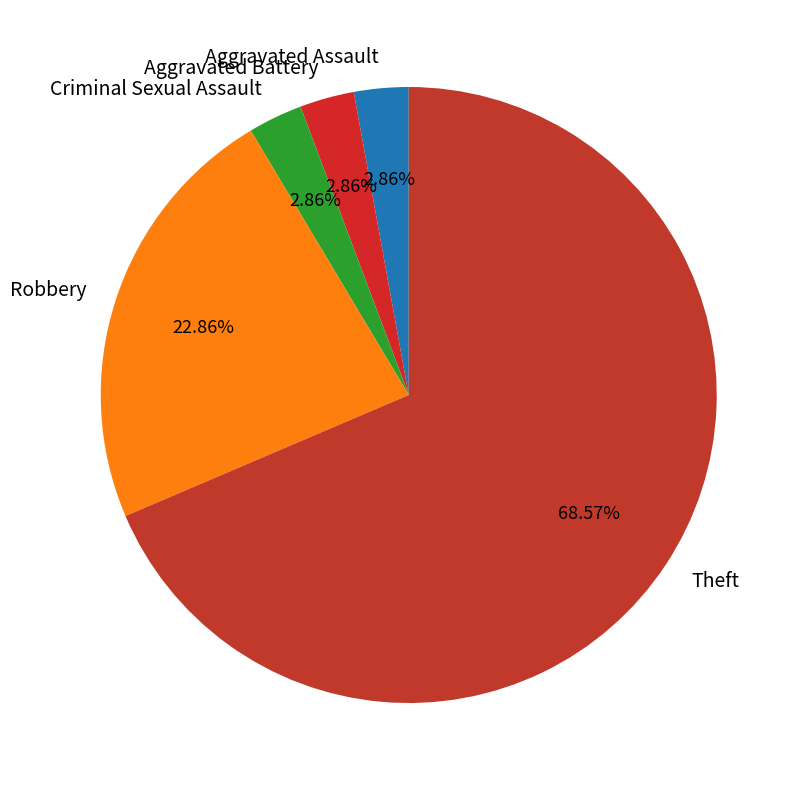

What is the largest slice in the pie chart?

Theft